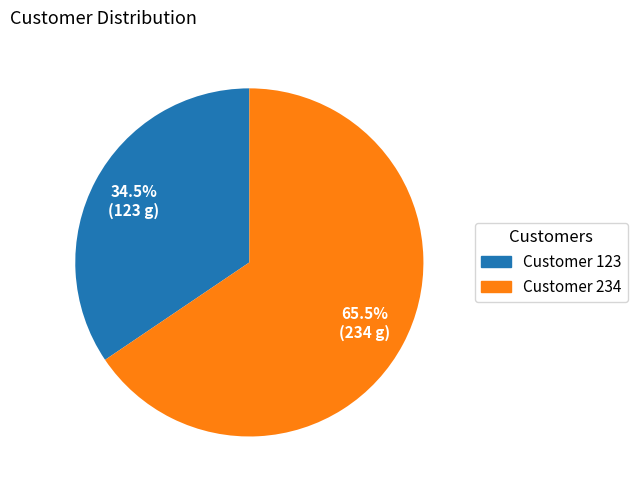

To the nearest percent, what is the difference between the Customer 234 and Customer 123 slice percentages?

31%